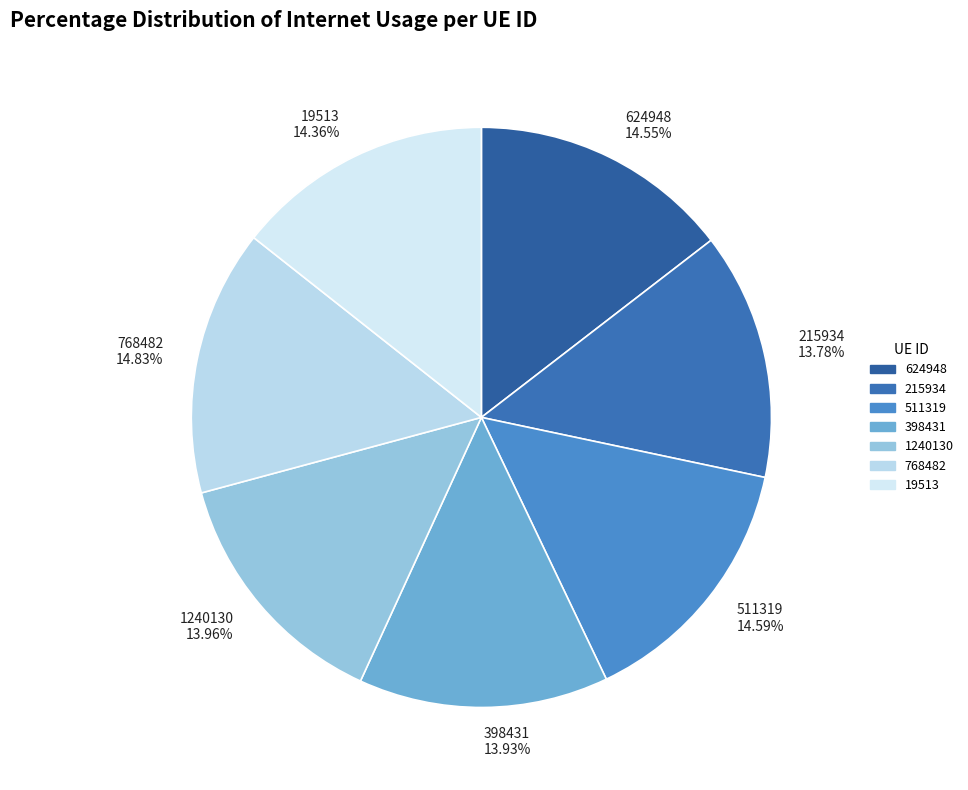

To the nearest percent, what portion does 768482 represent?

15%